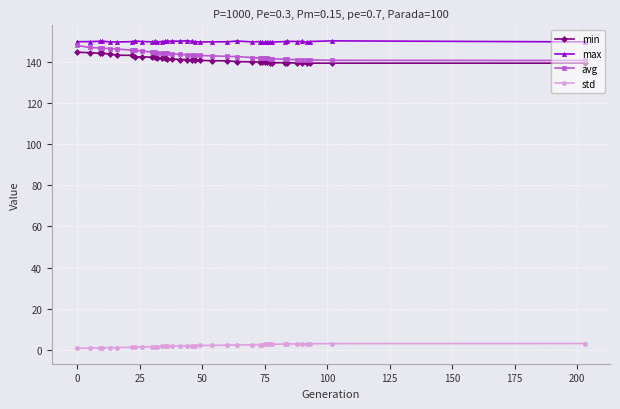

True or false: max has more than 2 points higher than both neighbors.

True